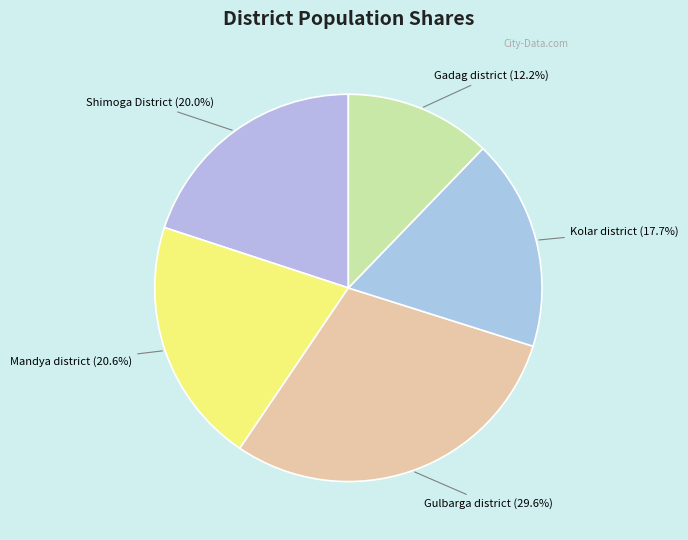

To the nearest percent, what is the average slice percentage?

20%